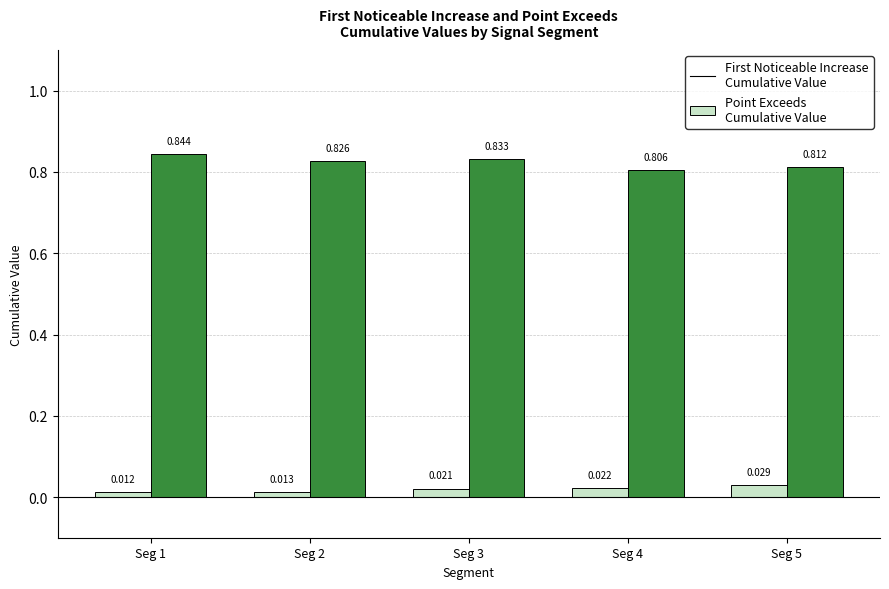

At which category is the sum across all series the highest?

Seg 1